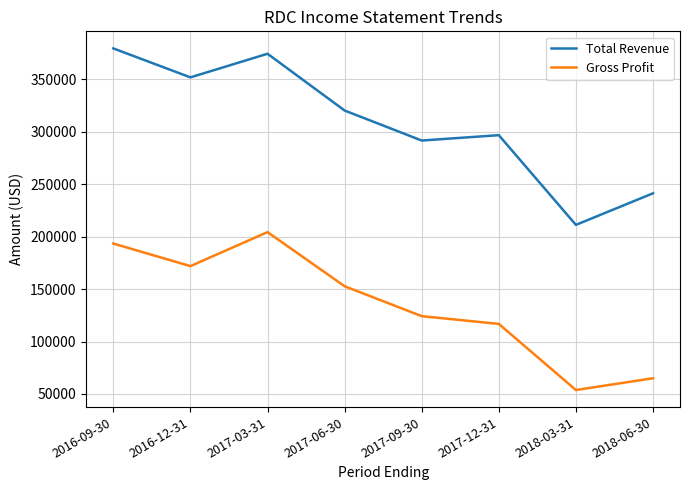

Count the number of categories in the chart.

8